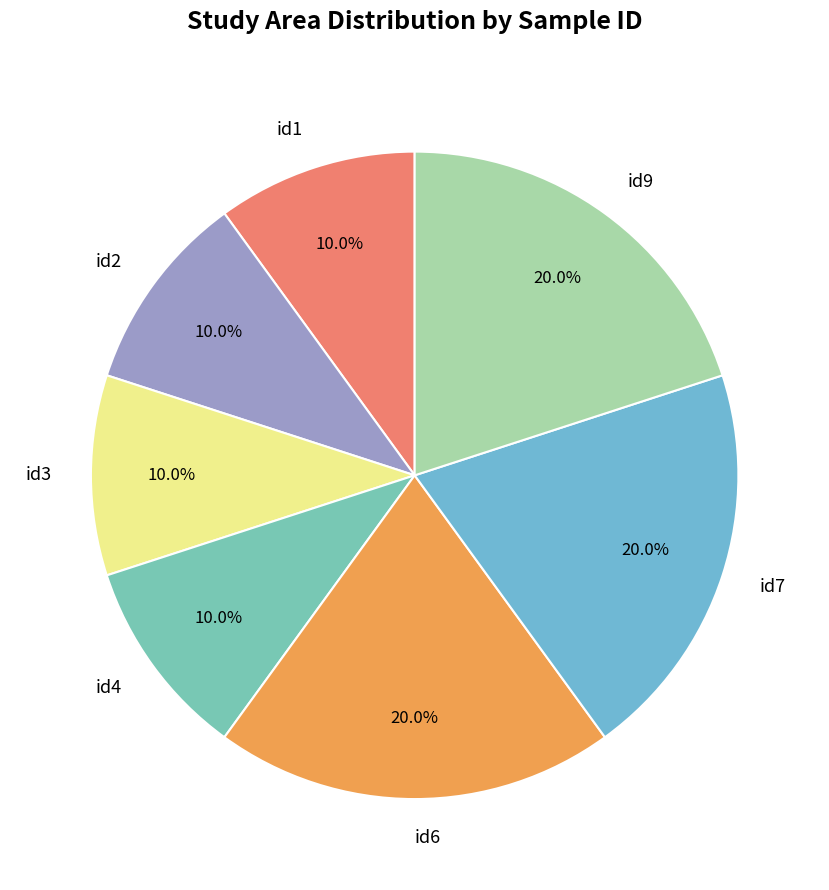

Does any single category account for the majority?

No